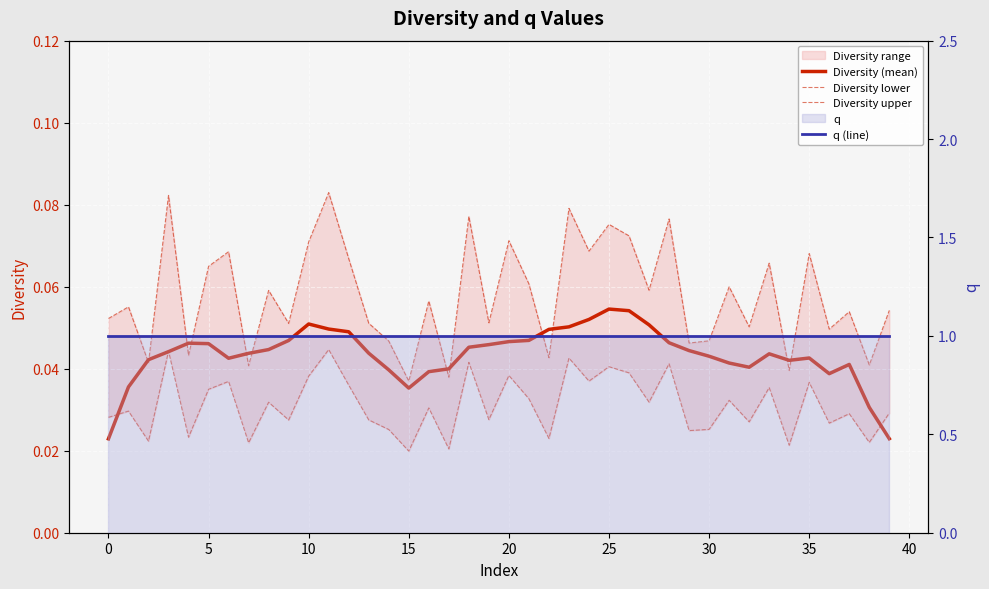

True or false: Diversity upper and q (line) cross at least once.

False